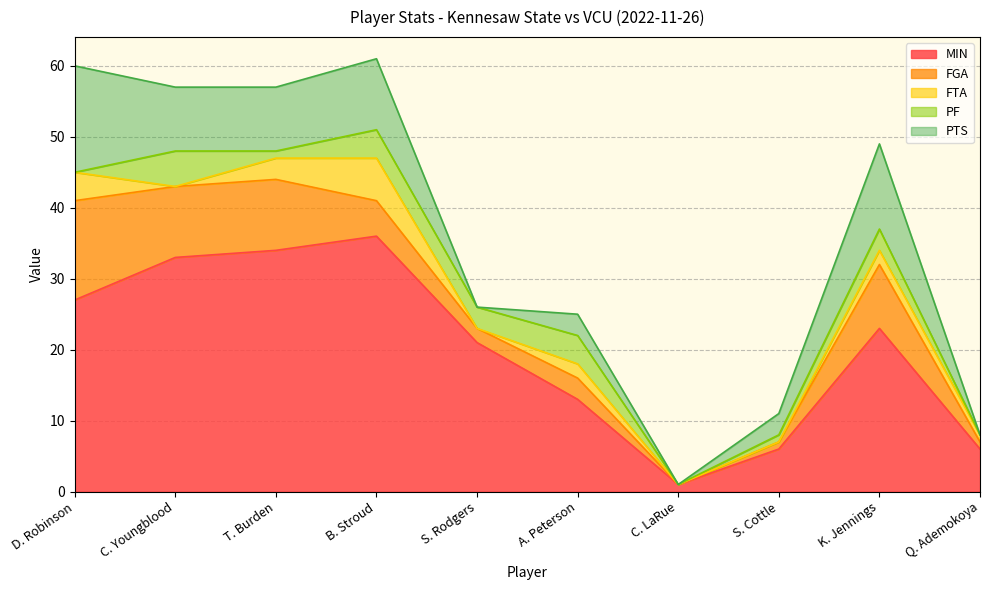

What is the difference between the second highest and second lowest values in the MIN series?

28